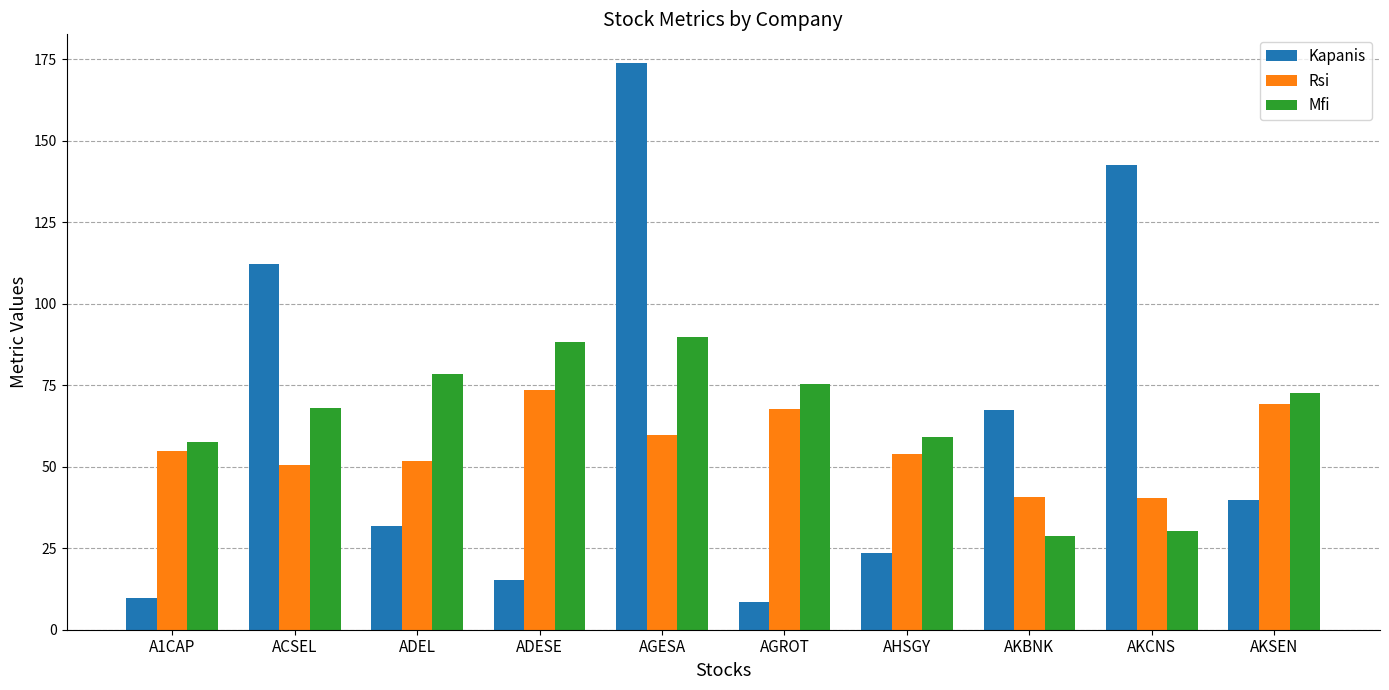

At how many categories does at least one series exceed 41?

10